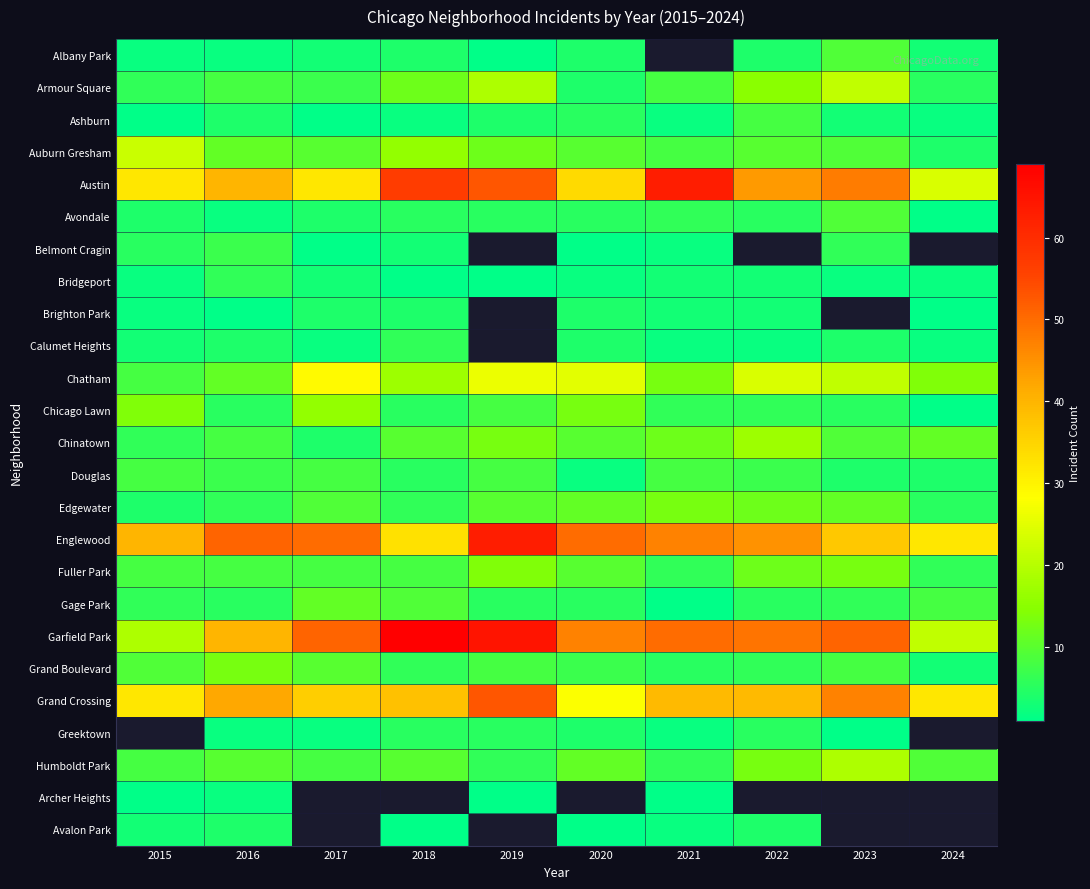

The value of Armour Square at 2022 is 15.0. True or false?

True